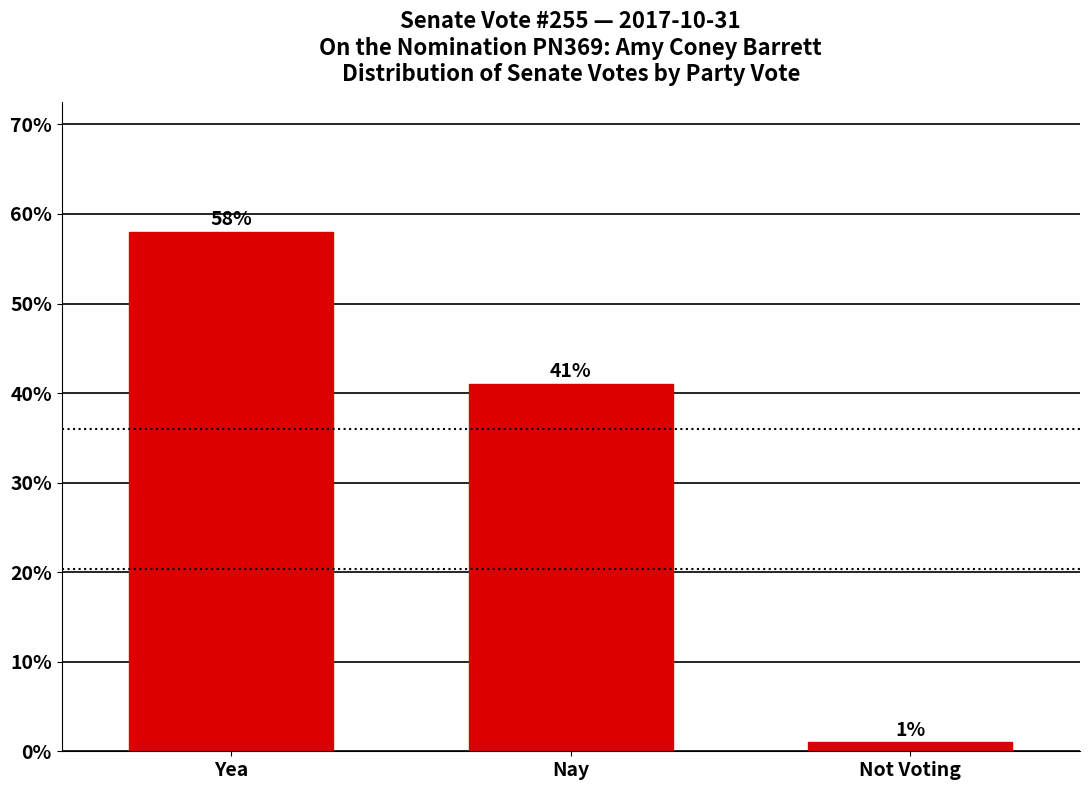

Reading right to left, extract all data points from this chart.

1.0	41.0	58.0